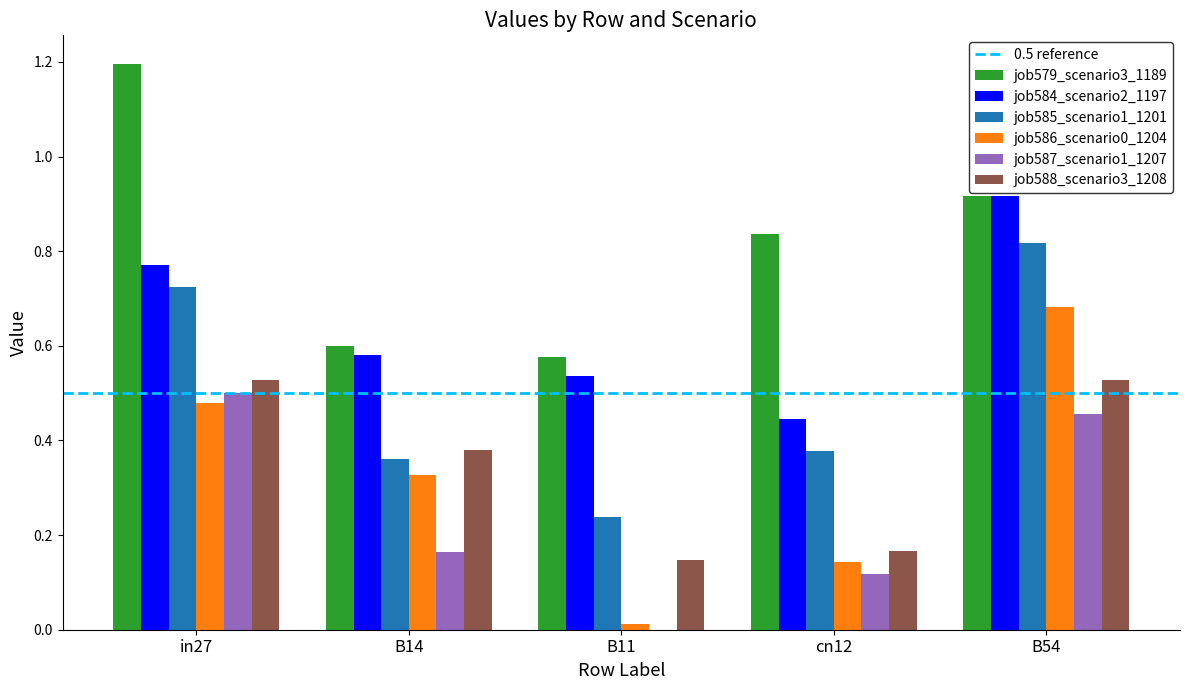

What is the total value across all series at B14?

2.4